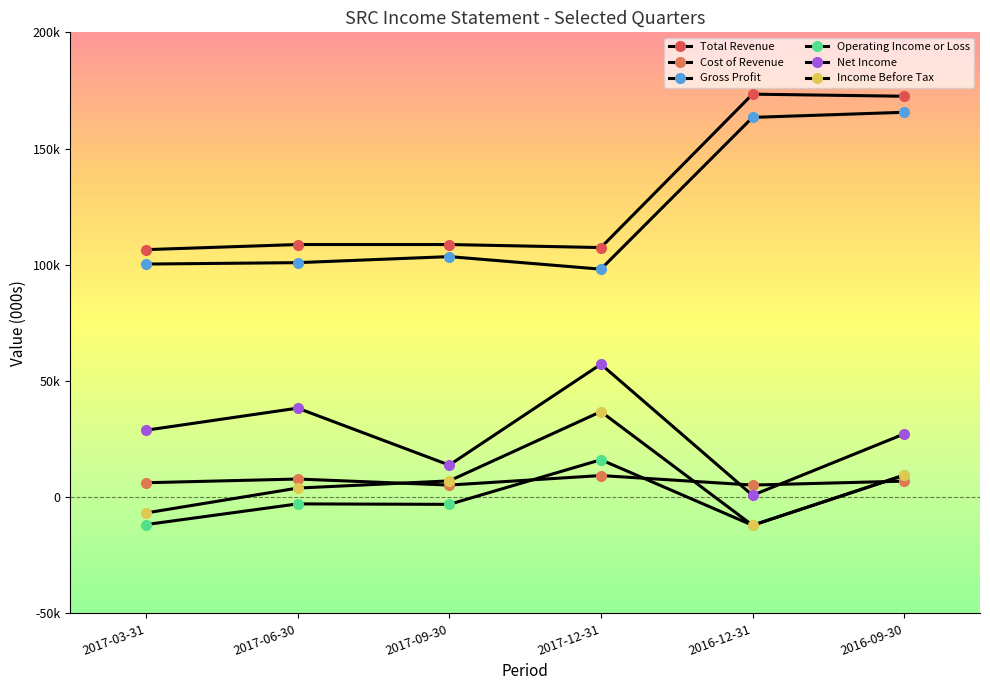

How many positive values does the Income Before Tax series have?

4